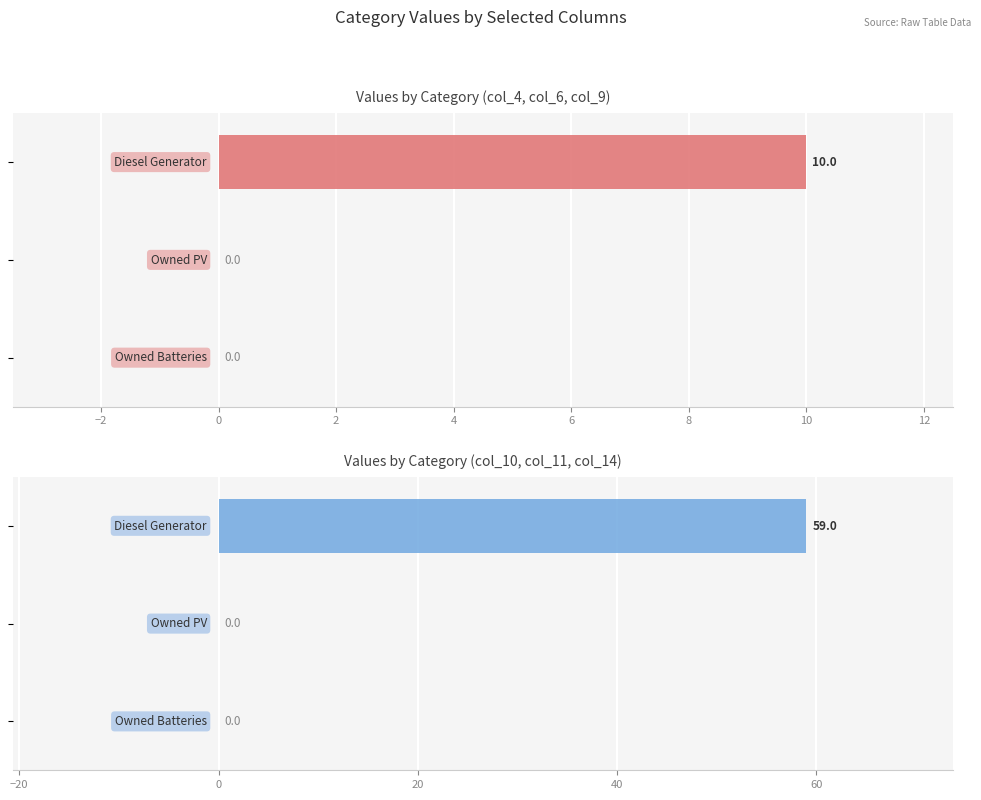

What is the difference between the maximum and minimum values in the col_10, col_11, col_14 series?

59